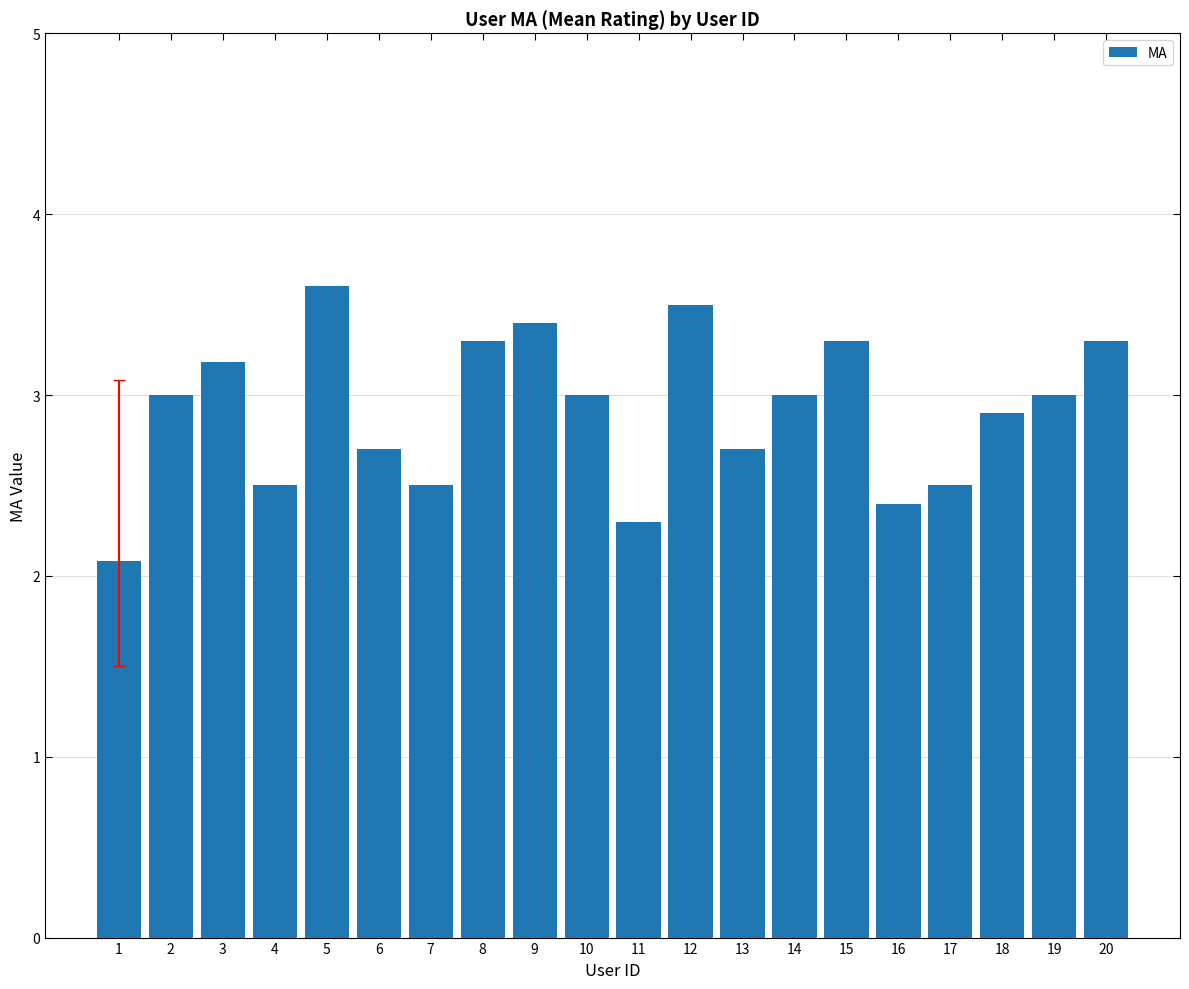

Is it true that the value at 10 is 4.5?

False